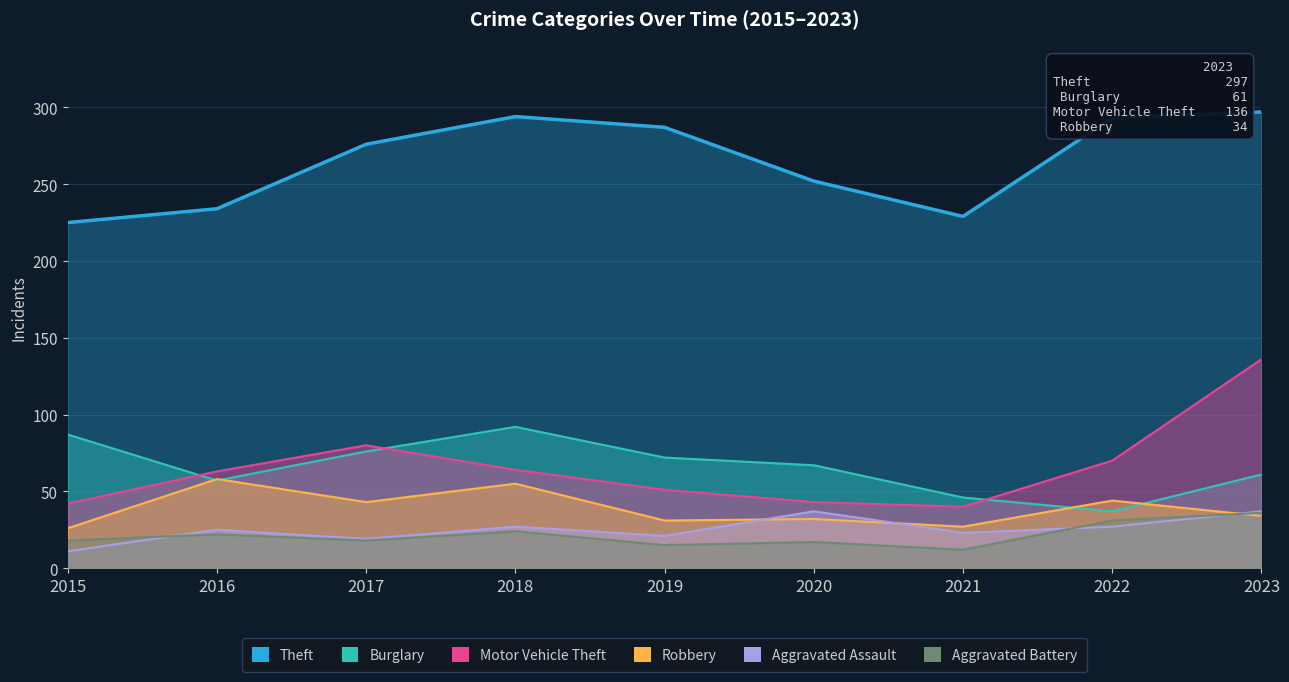

True or false: Aggravated Assault has a value of 37 at 2020.

True